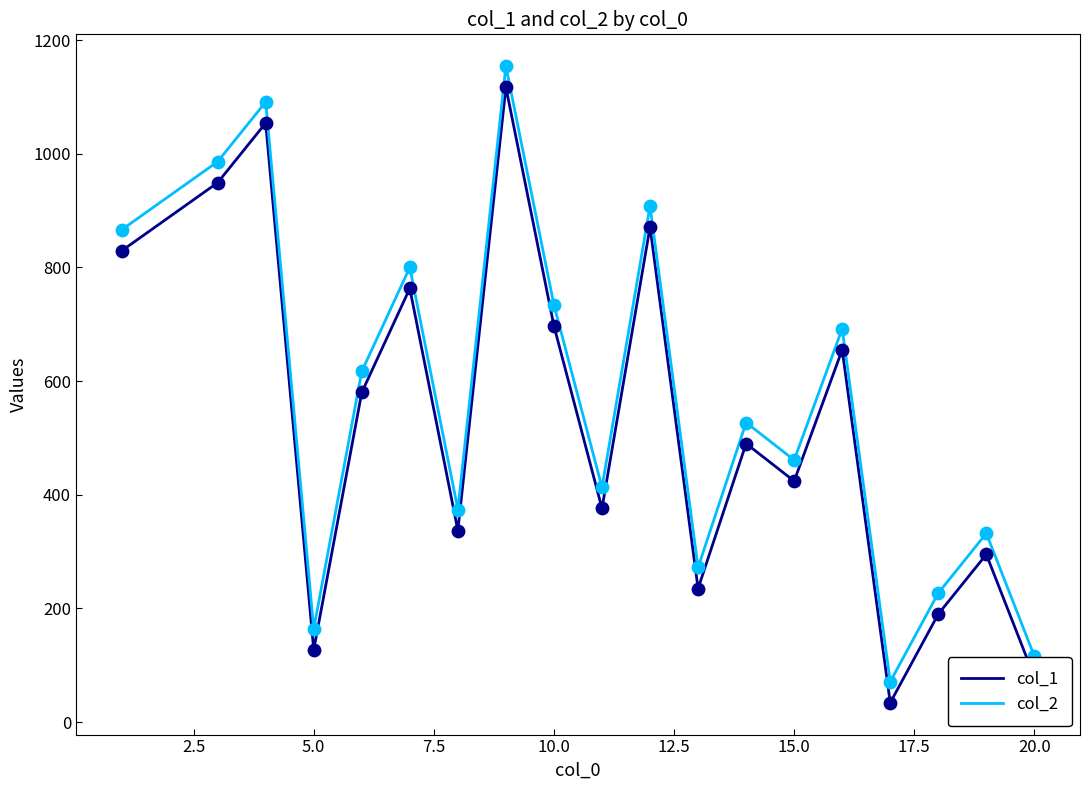

What is the greatest value displayed?

1154